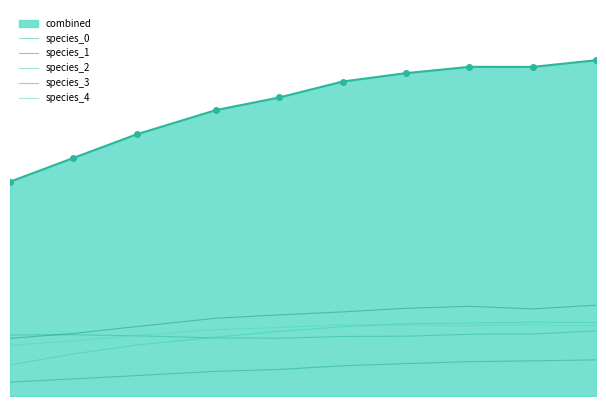

What is the sum of all species_2 values?

1.9